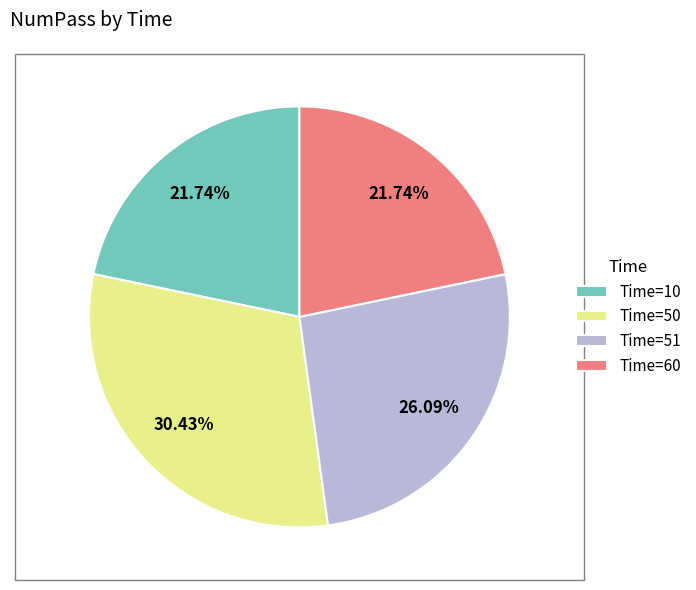

Is there a majority slice in this chart?

No